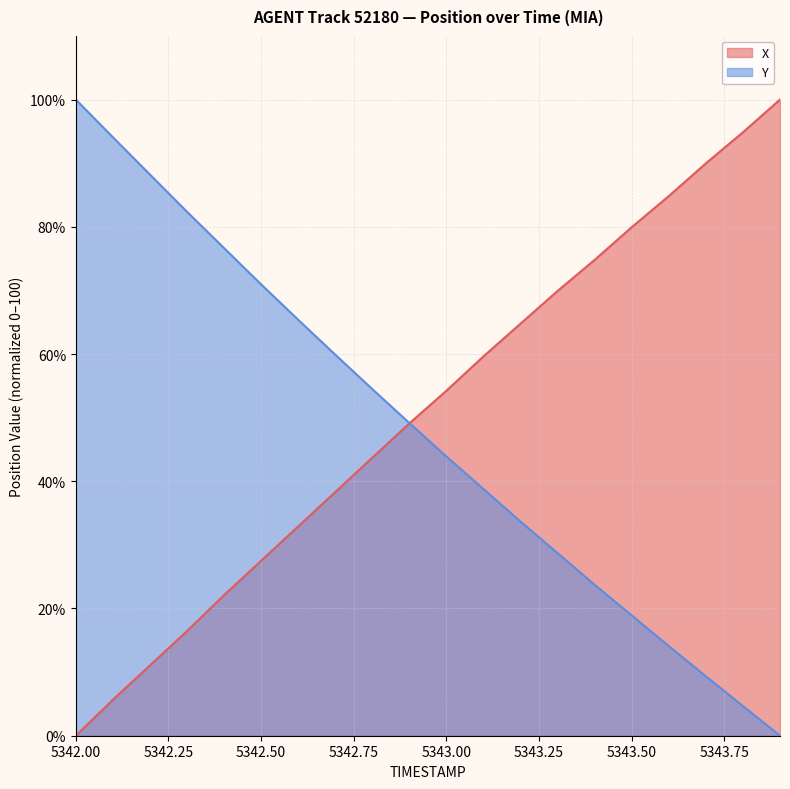

Count the number of data series in this chart.

2